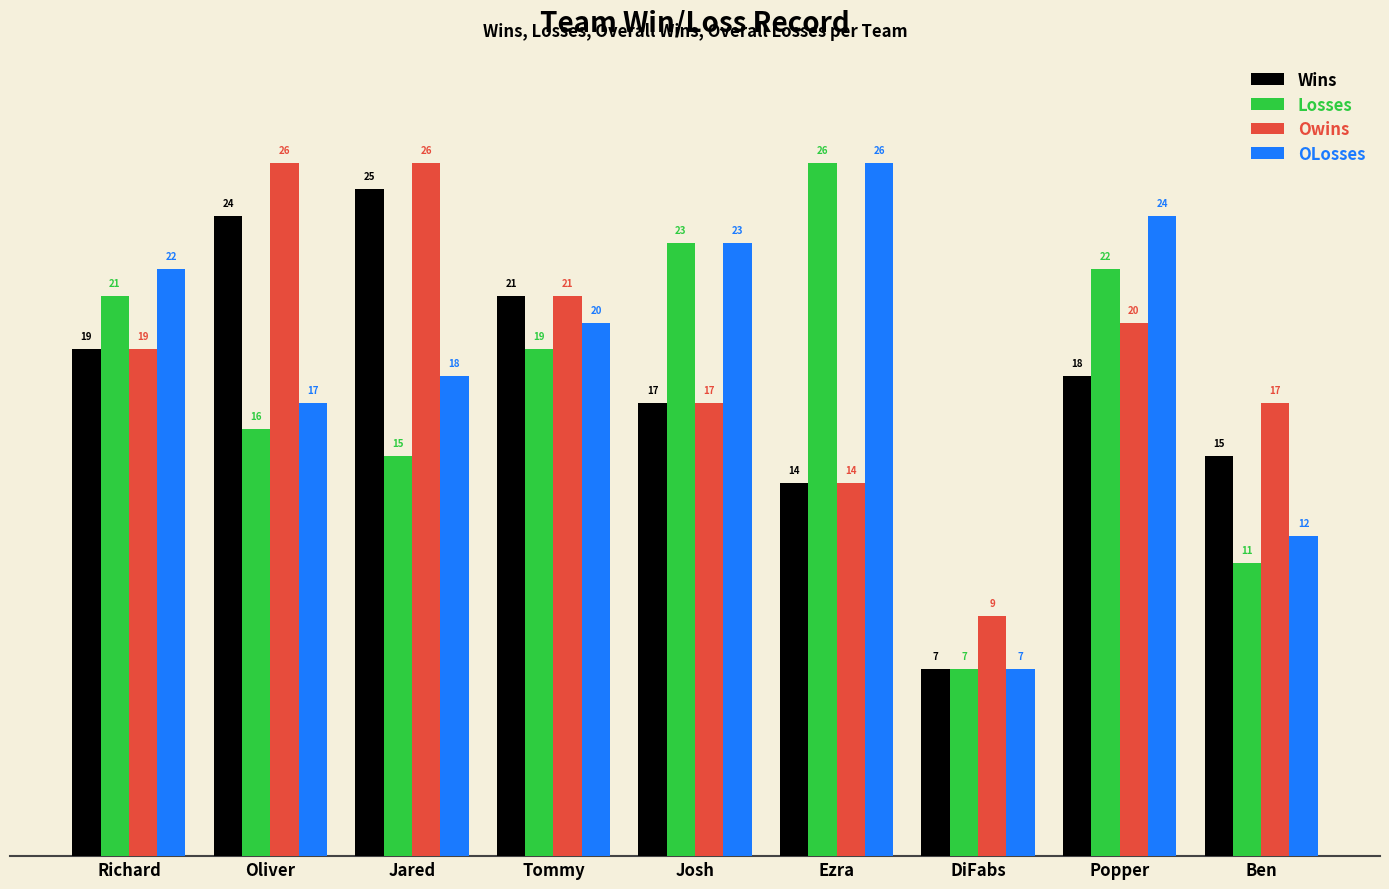

Reading left to right, transcribe all the data shown in this chart.

Wins: Richard=19	Oliver=24	Jared=25	Tommy=21	Josh=17	Ezra=14	DiFabs=7	Popper=18	Ben=15
Losses: Richard=21	Oliver=16	Jared=15	Tommy=19	Josh=23	Ezra=26	DiFabs=7	Popper=22	Ben=11
Owins: Richard=19	Oliver=26	Jared=26	Tommy=21	Josh=17	Ezra=14	DiFabs=9	Popper=20	Ben=17
OLosses: Richard=22	Oliver=17	Jared=18	Tommy=20	Josh=23	Ezra=26	DiFabs=7	Popper=24	Ben=12